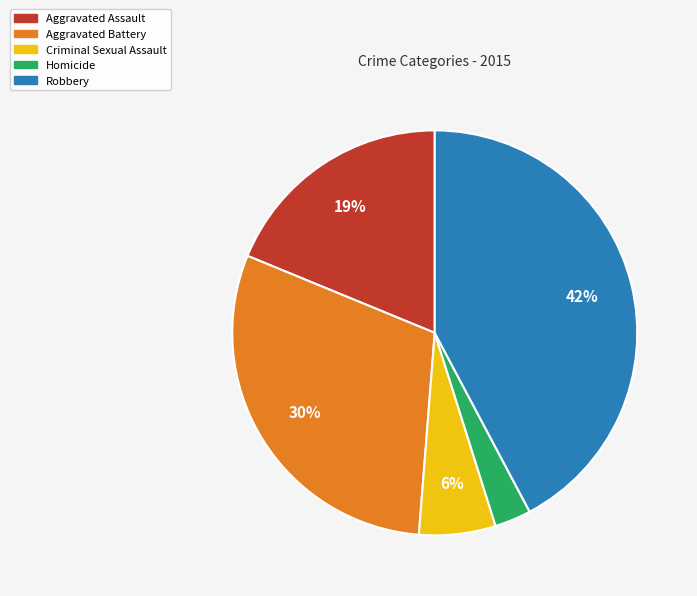

To the nearest percent, what portion does Homicide represent?

3%